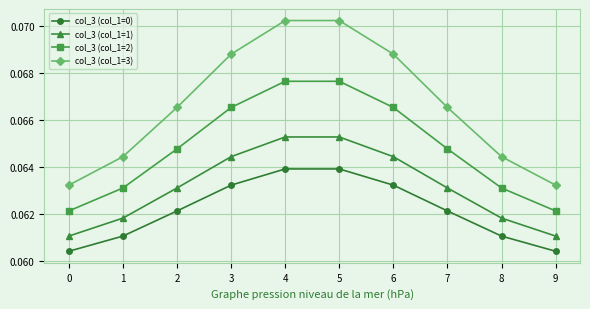

Which series has the widest spread of values?

col_3 (col_1=3)